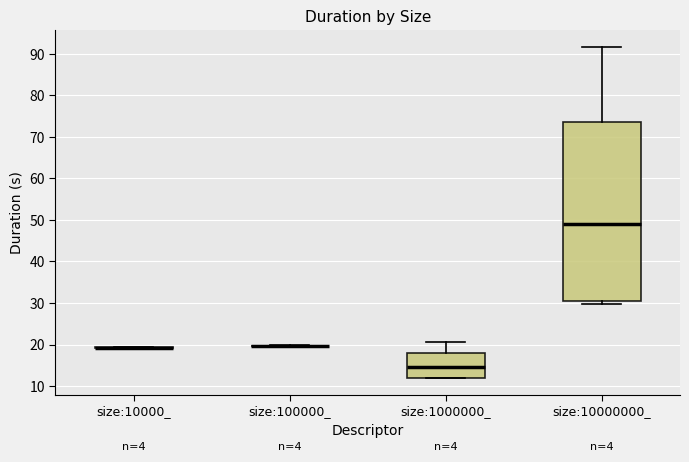

Which box is the tallest, from its lower edge to its upper edge?

size:10000000_